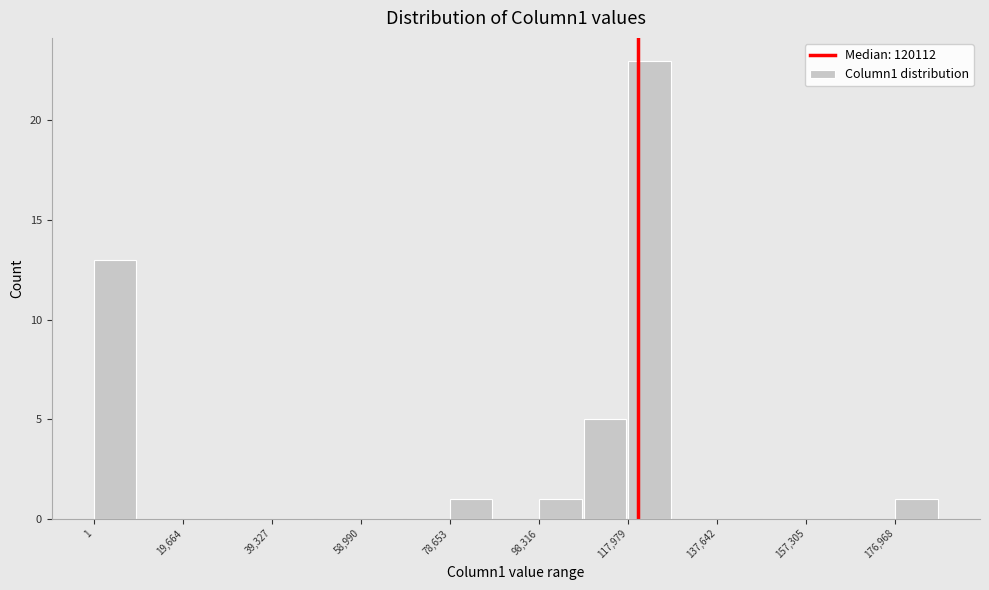

Reading left to right, transcribe this chart: for each bar, give the range it covers on the x-axis and its height. Neither the bar edges nor the heights are printed on the chart, so give them approximately, as read against the axes.

0 to 10000: 13
10000 to 20000: 0
20000 to 30000: 0
30000 to 40000: 0
40000 to 50000: 0
50000 to 58000: 0
58000 to 68000: 0
68000 to 78000: 0
78000 to 88000: 1
88000 to 98000: 0
98000 to 108000: 1
108000 to 118000: 5
118000 to 128000: 23
128000 to 138000: 0
138000 to 148000: 0
148000 to 158000: 0
158000 to 168000: 0
168000 to 176000: 0
176000 to 186000: 1